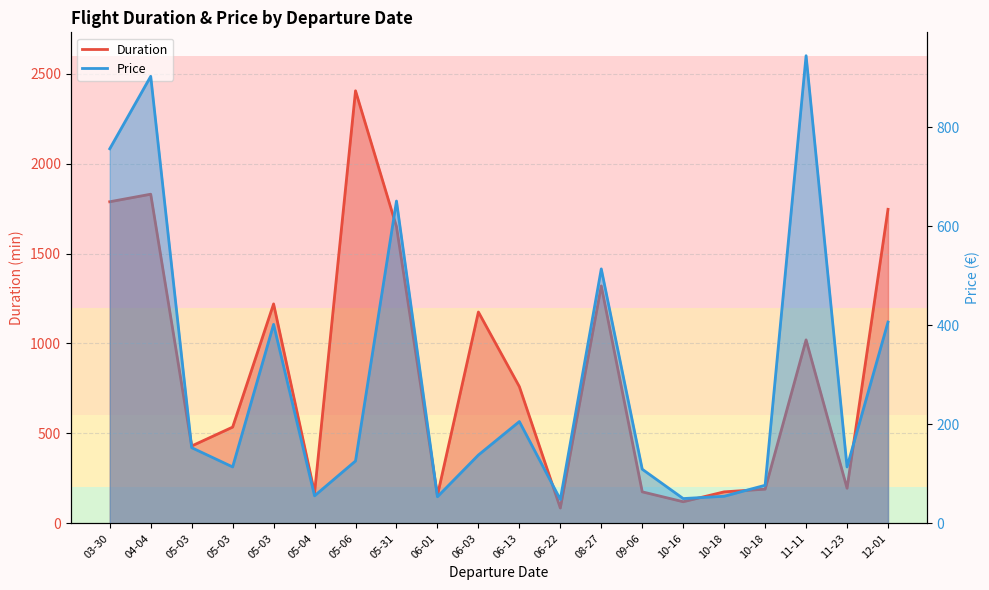

How many data points does each series have?

20